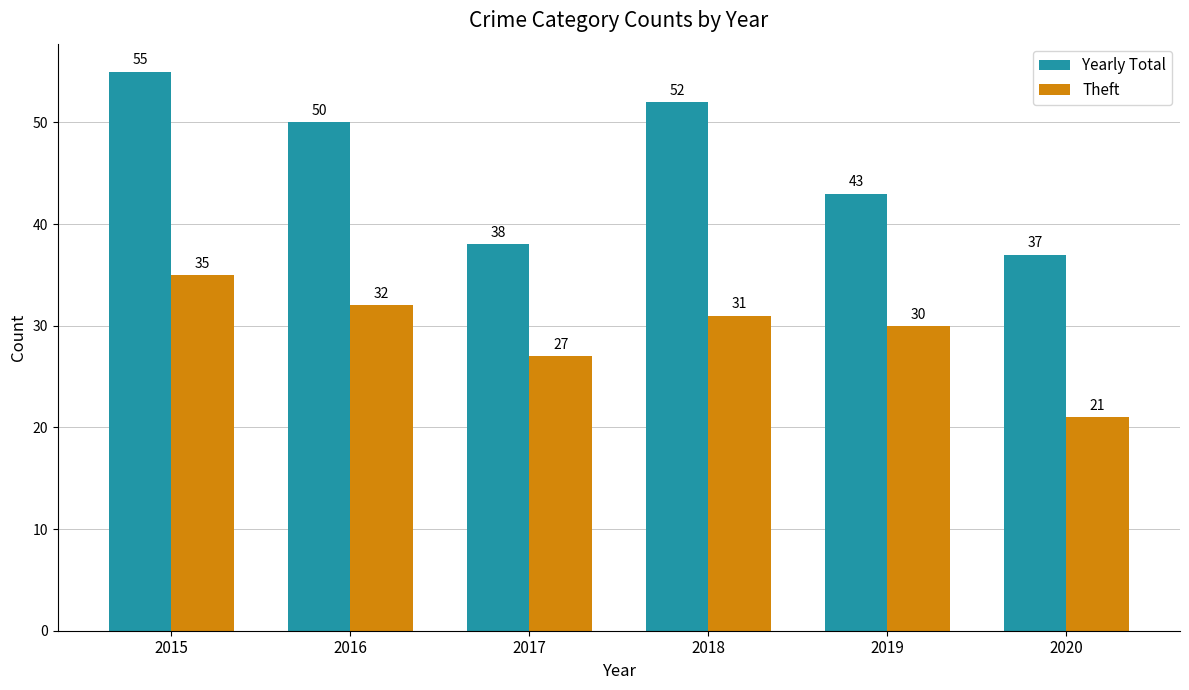

What is the average value of the Theft series?

29